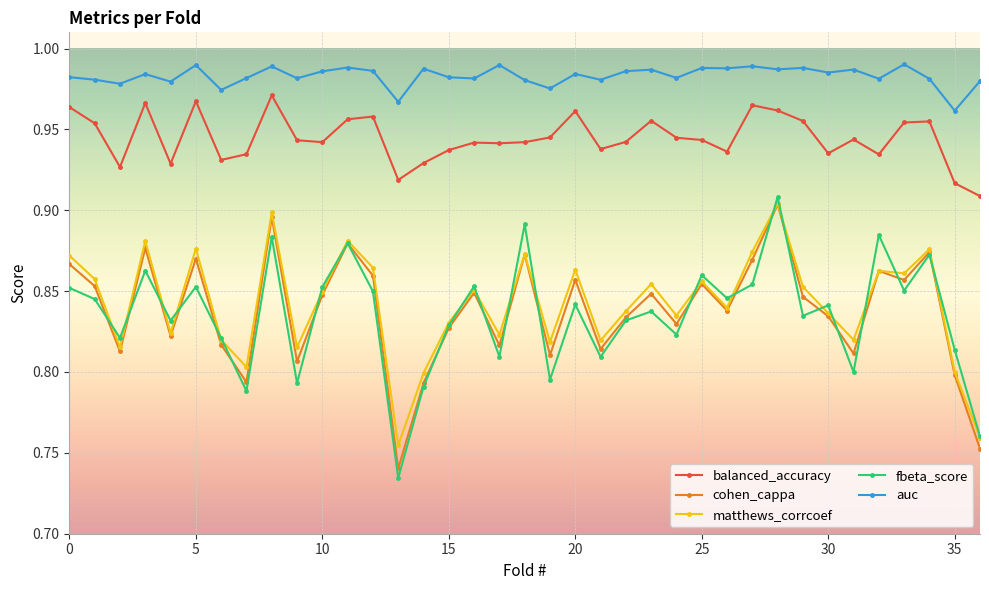

Which series has the widest spread of values?

fbeta_score